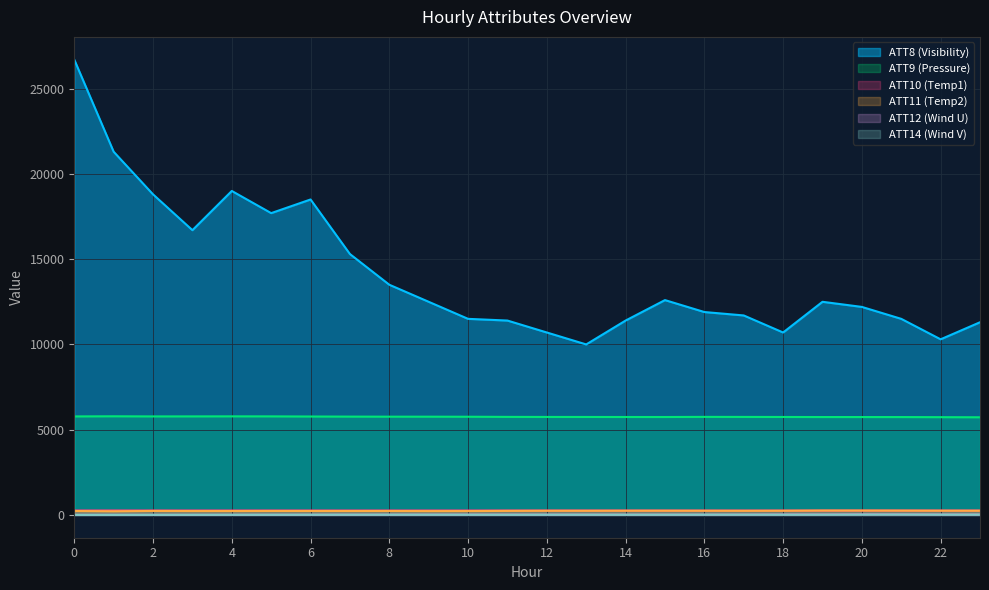

Which has a higher value, 1 or 17?

1